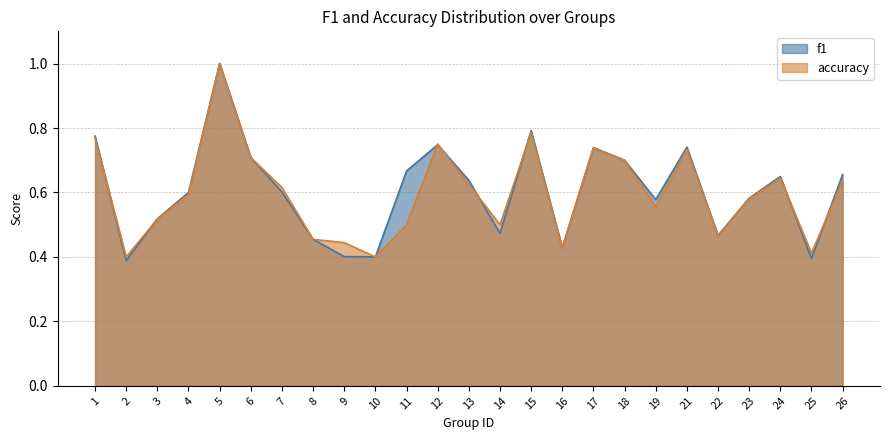

List the series in order of their overall mean, lowest first.

accuracy, f1